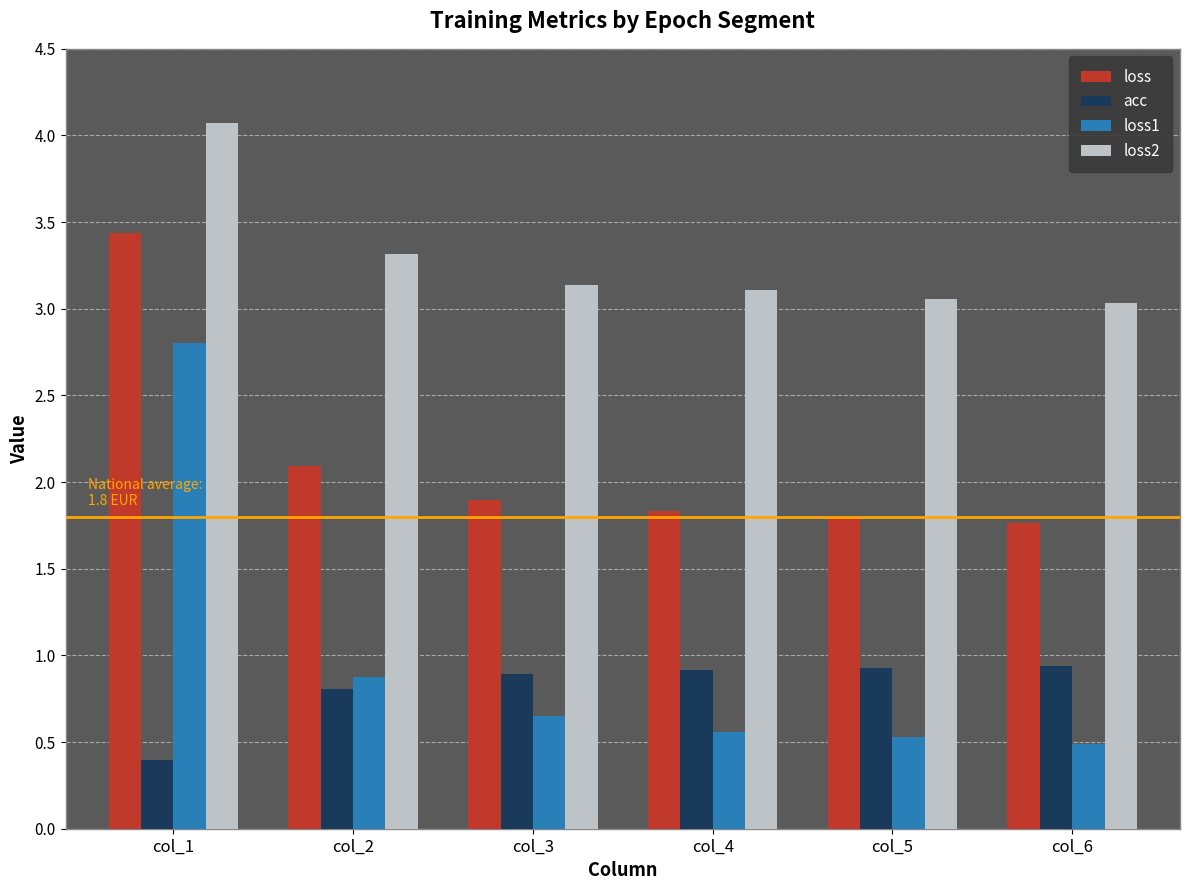

At which label is loss1 closest to 1?

col_2